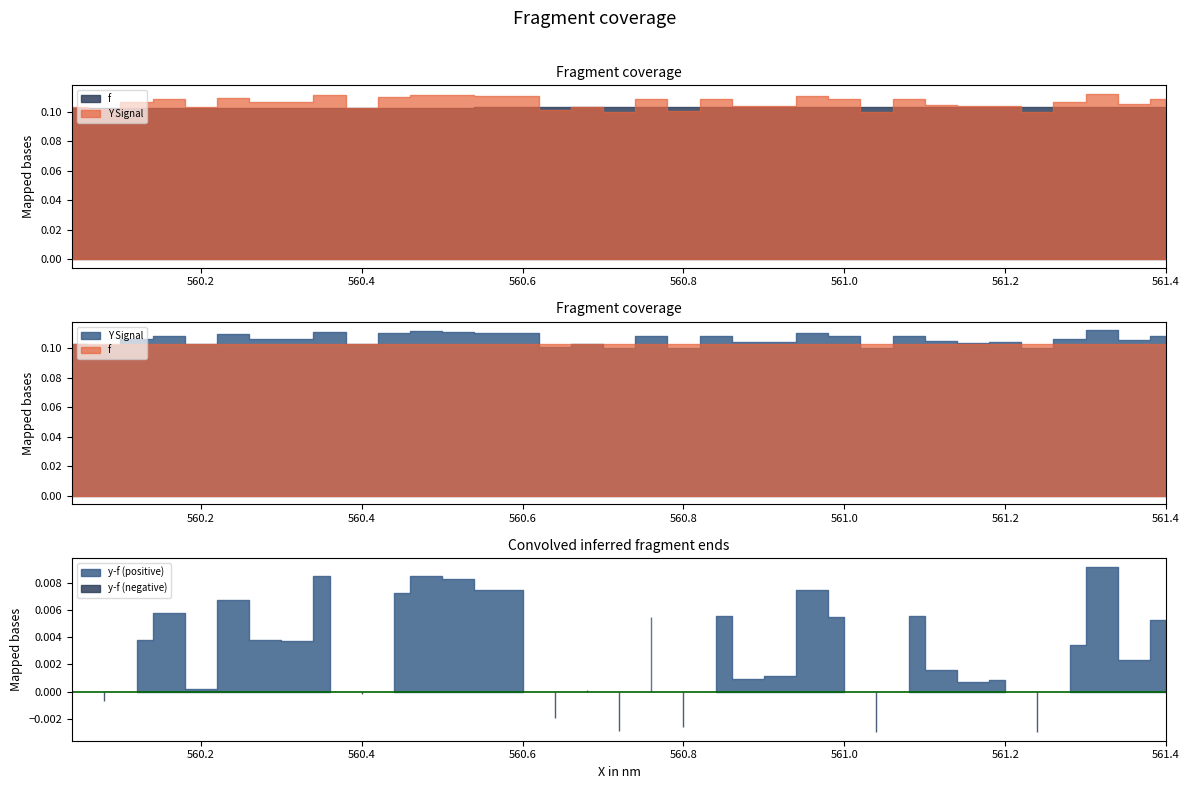

What is the difference between the highest and lowest values at 560.6?

0.1